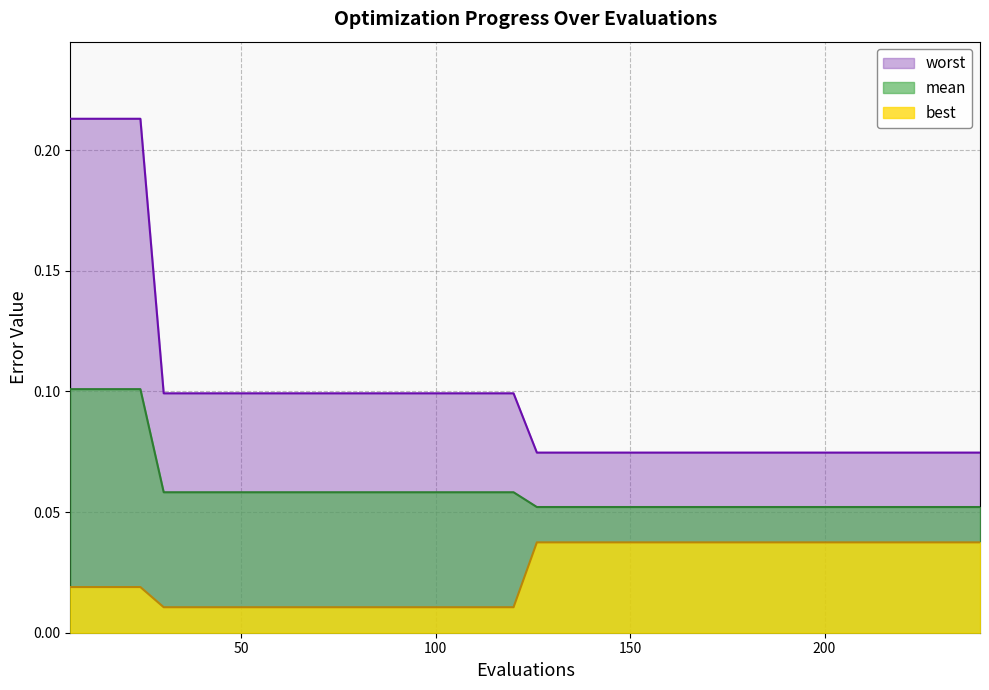

Which series has the largest total across all categories?

worst